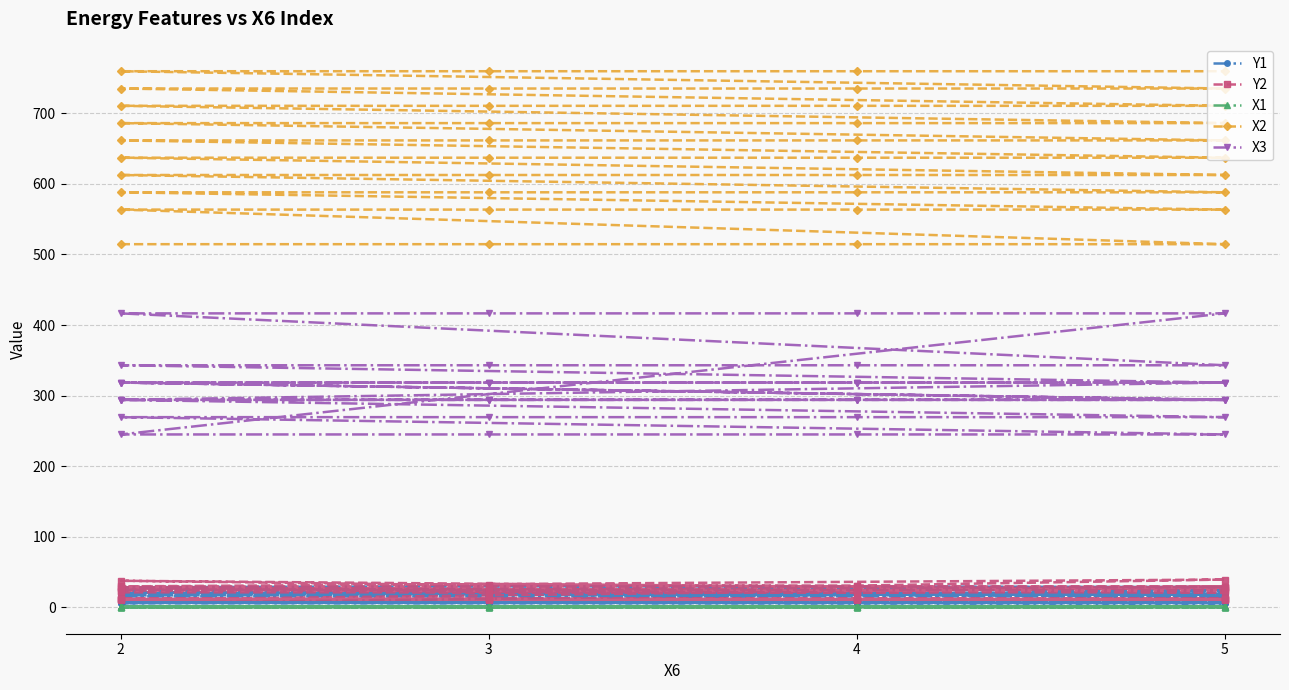

The X1 series shows 1.2 at 5. True or false?

False